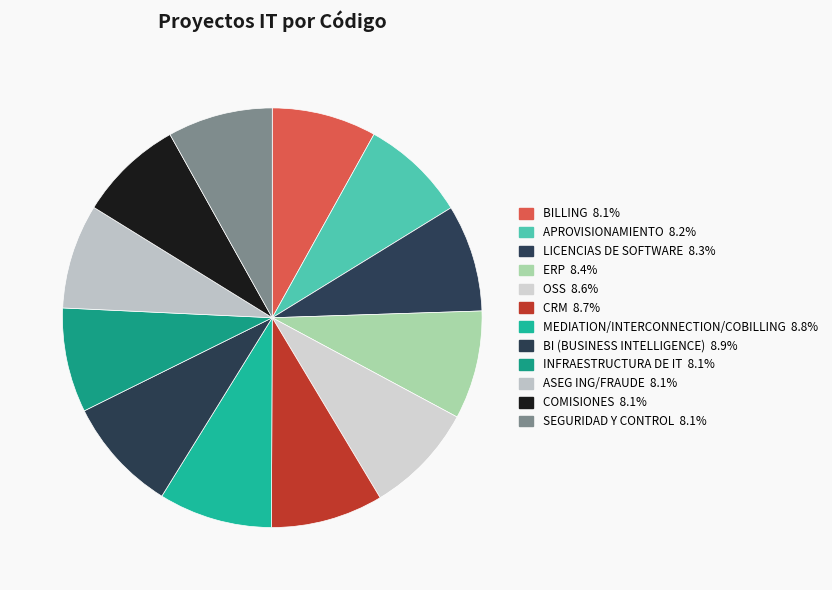

Is the sum of MEDIATION/INTERCONNECTION/COBILLING and CRM greater than half?

No